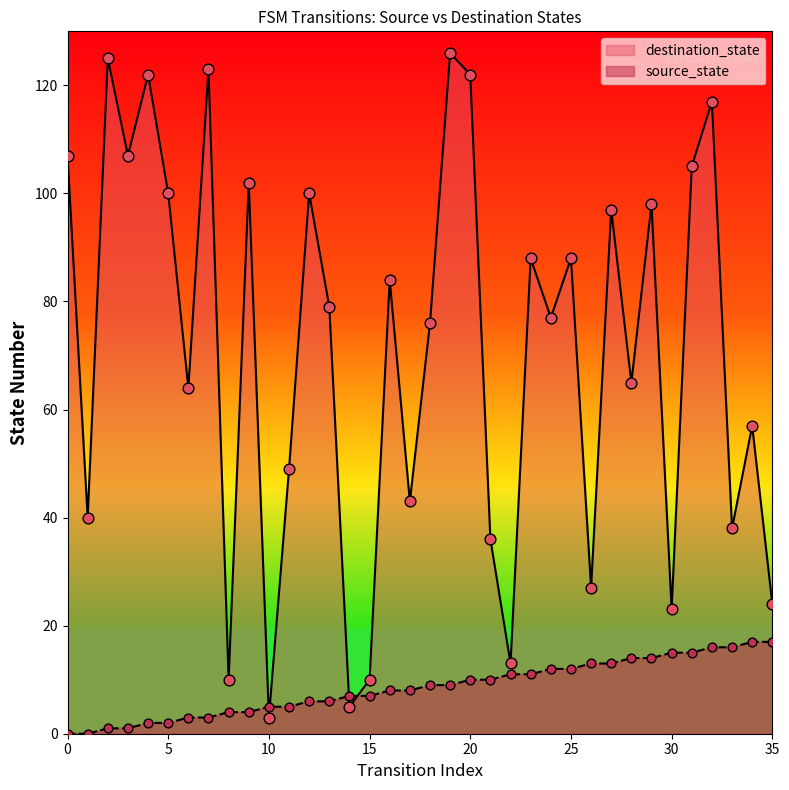

What are all the series names shown in the legend?

destination_state, source_state